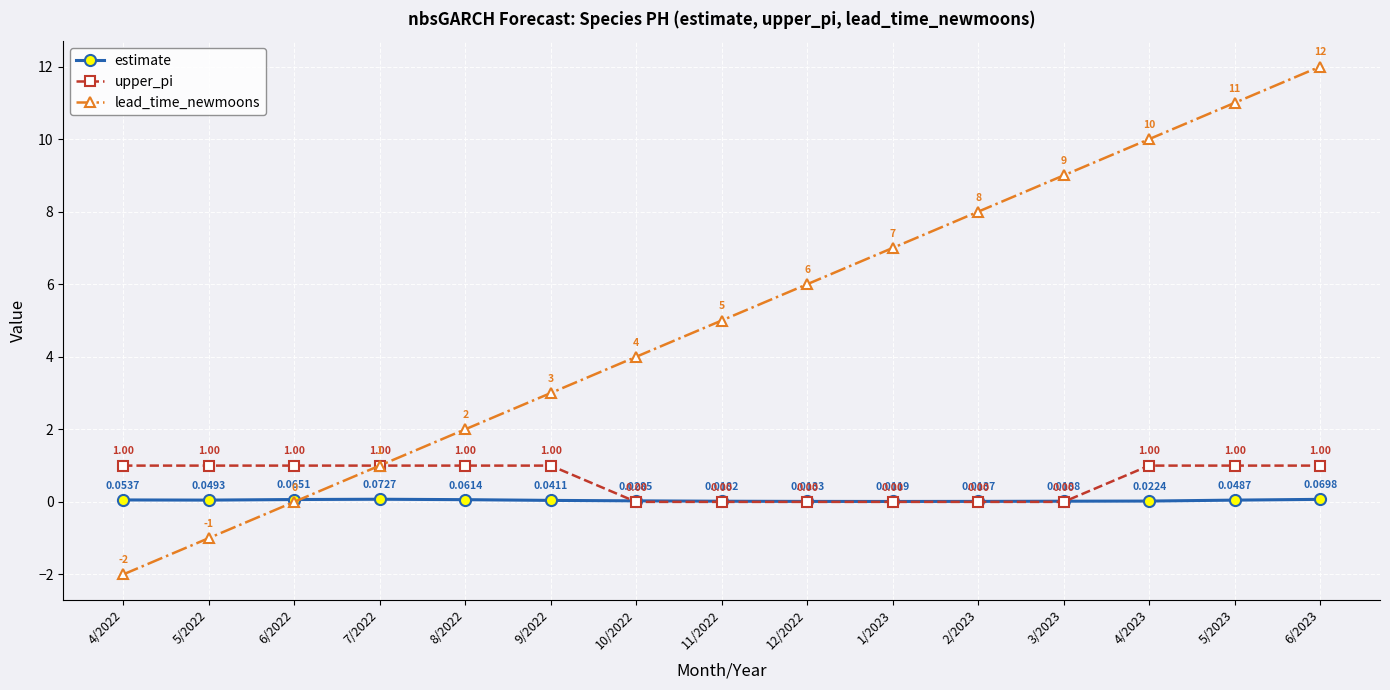

What is the minimum value for lead_time_newmoons?

-2.0